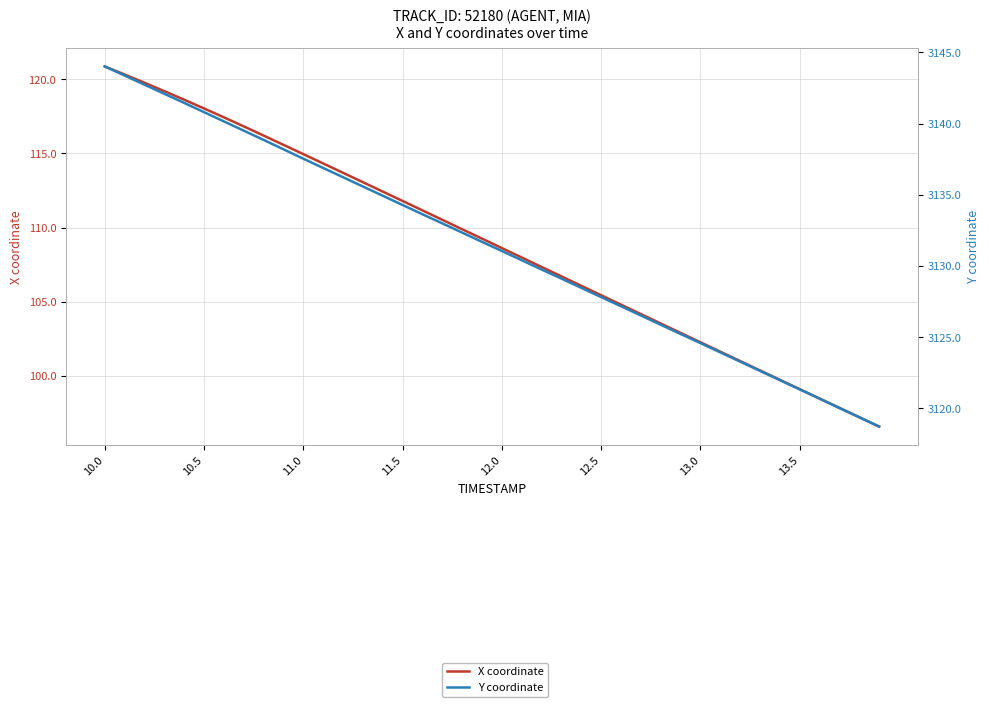

What is the sum of the X coordinate values at 28 and 16?

214.7